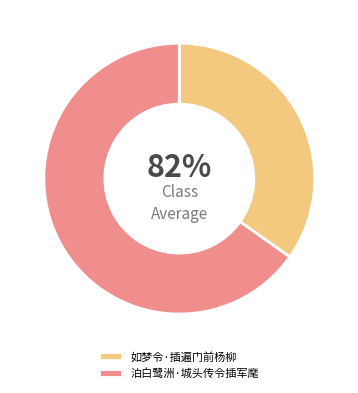

To the nearest percent, what is the difference between the largest and smallest slice percentages?

30%